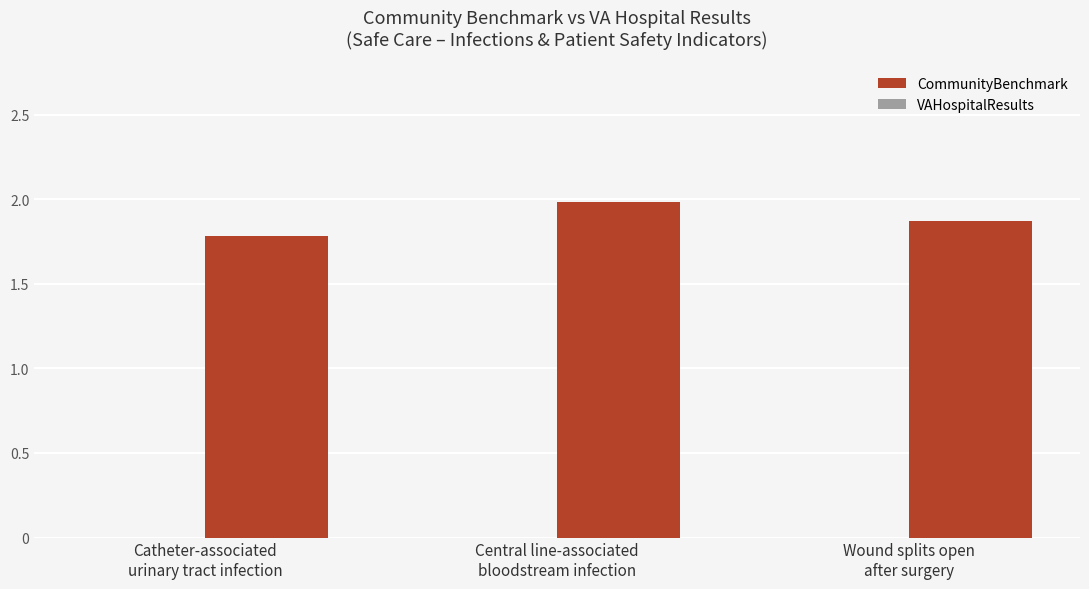

What is the sum of all values?

5.6